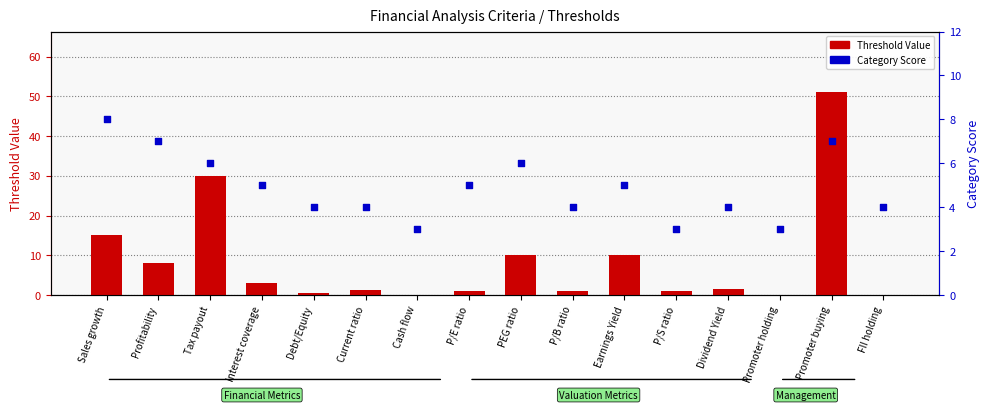

At which category is the sum across all series the highest?

Promoter buying